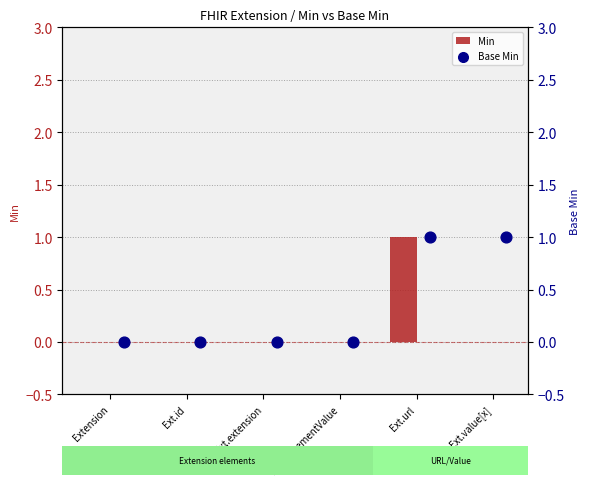

Which series reaches the minimum Y coordinate?

Min